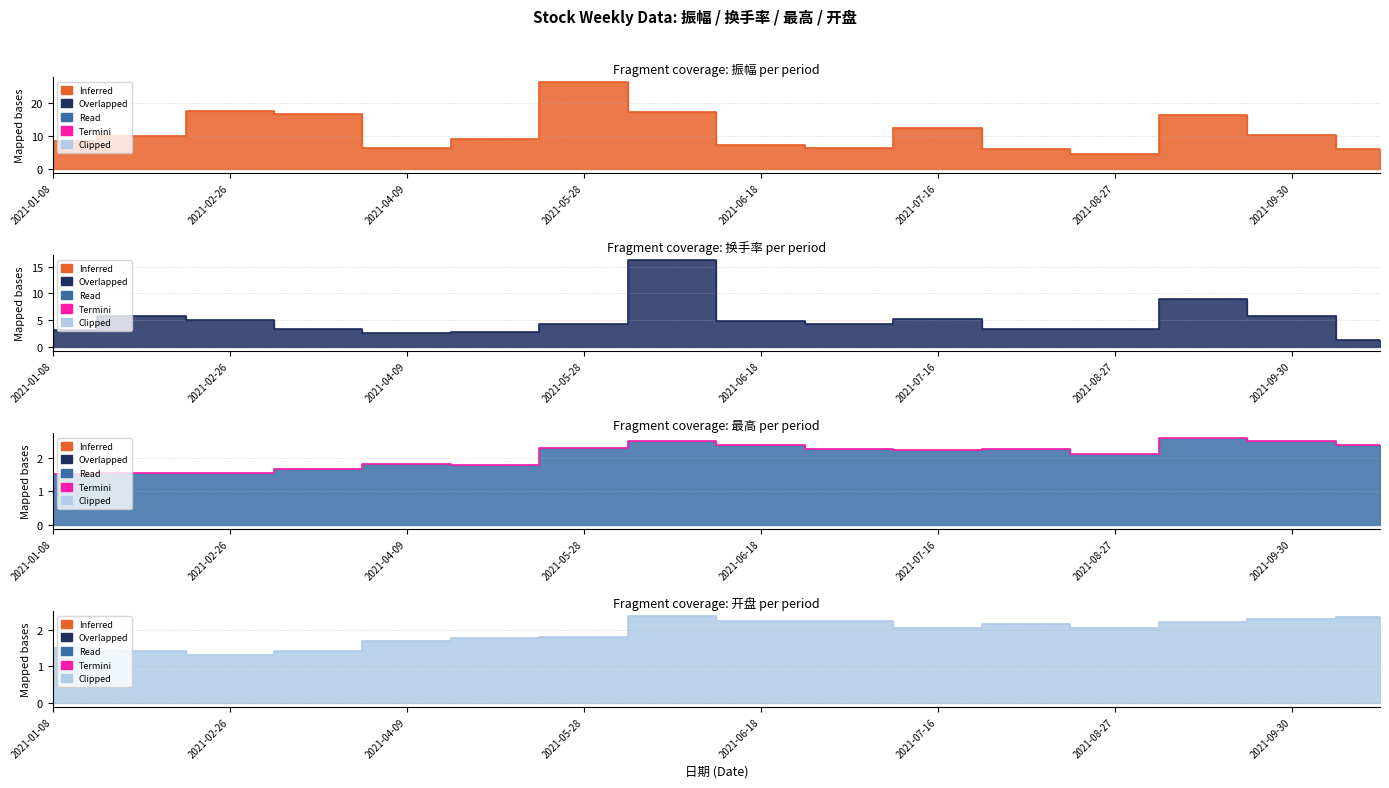

How many lines are shown in the chart?

4